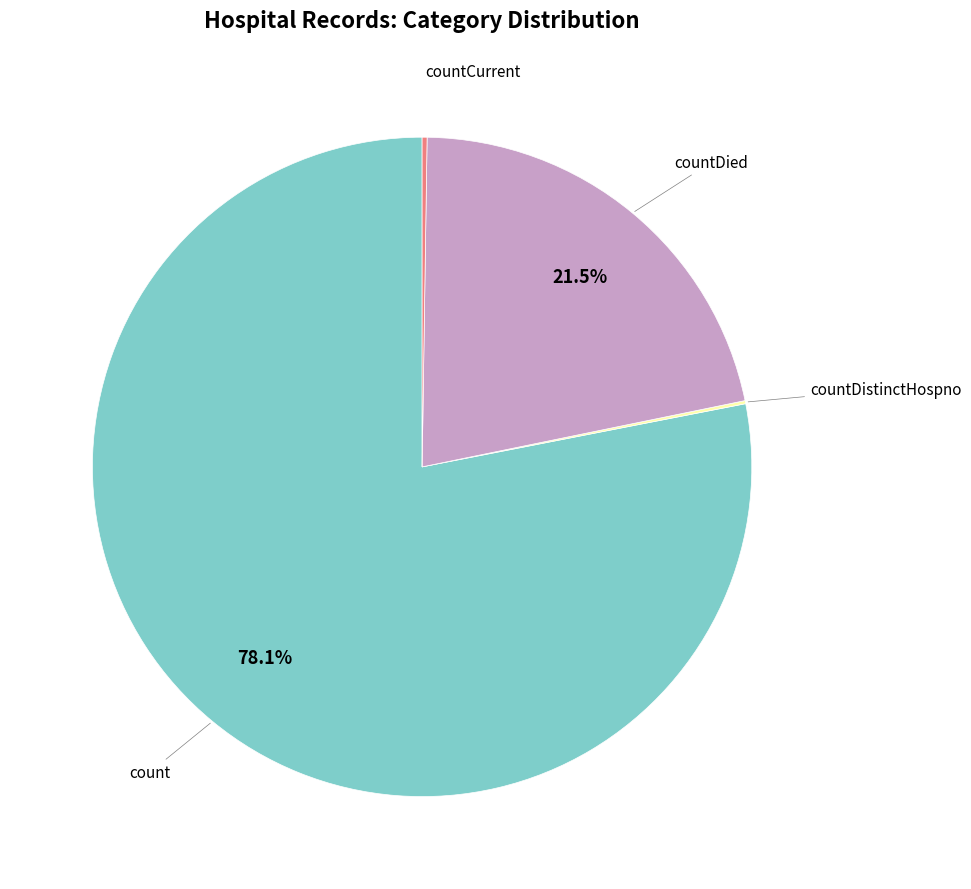

Which category has the biggest portion of the pie?

count